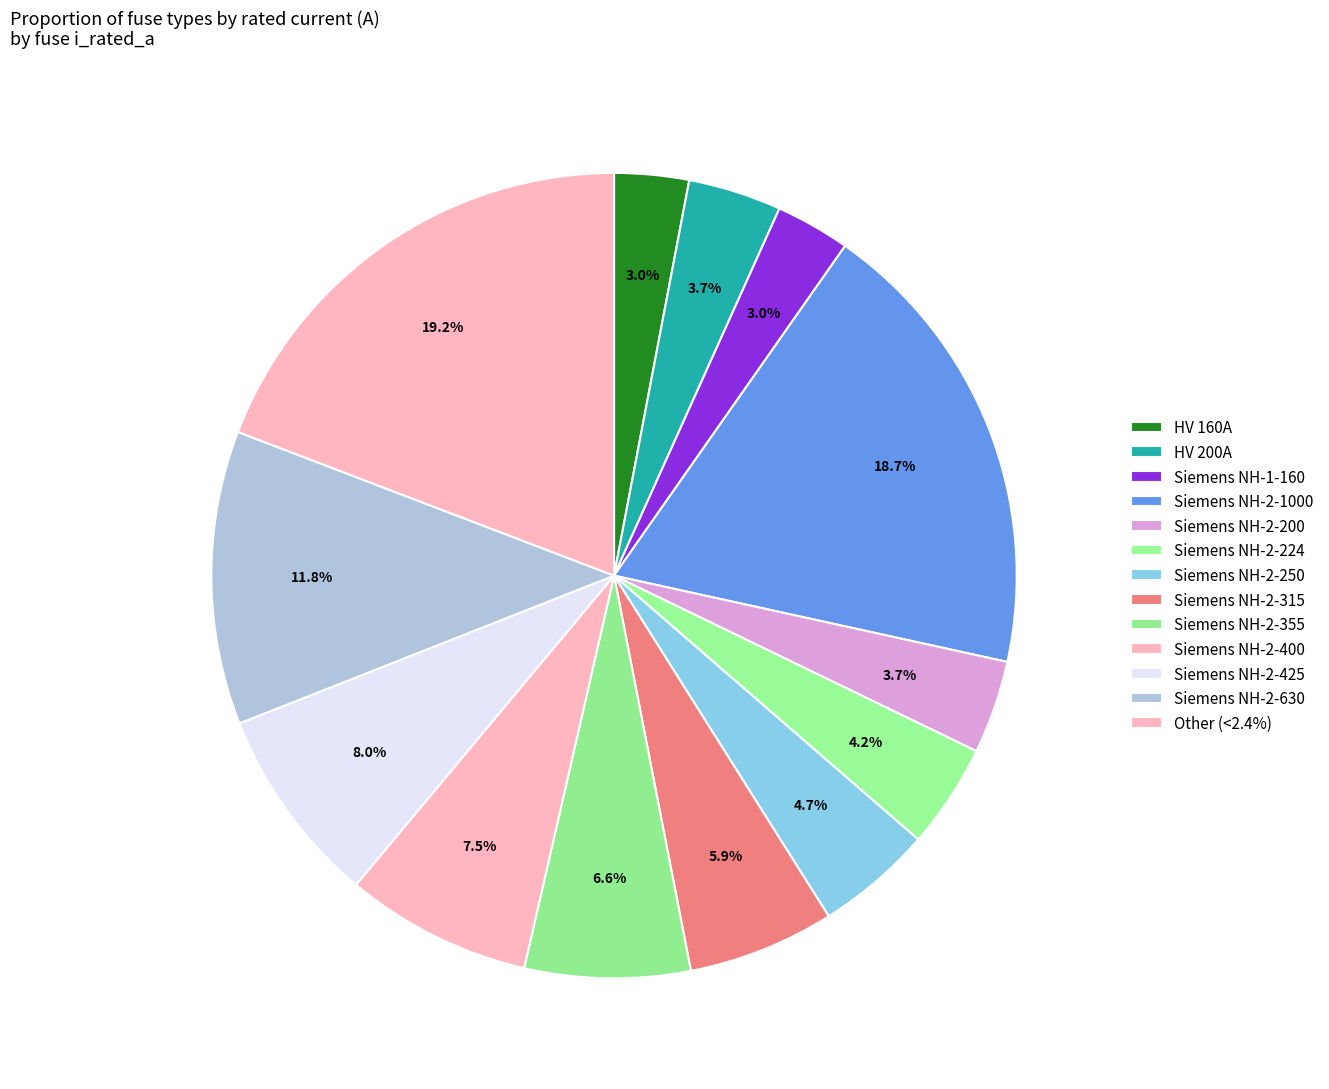

How many slices are in this pie chart?

13